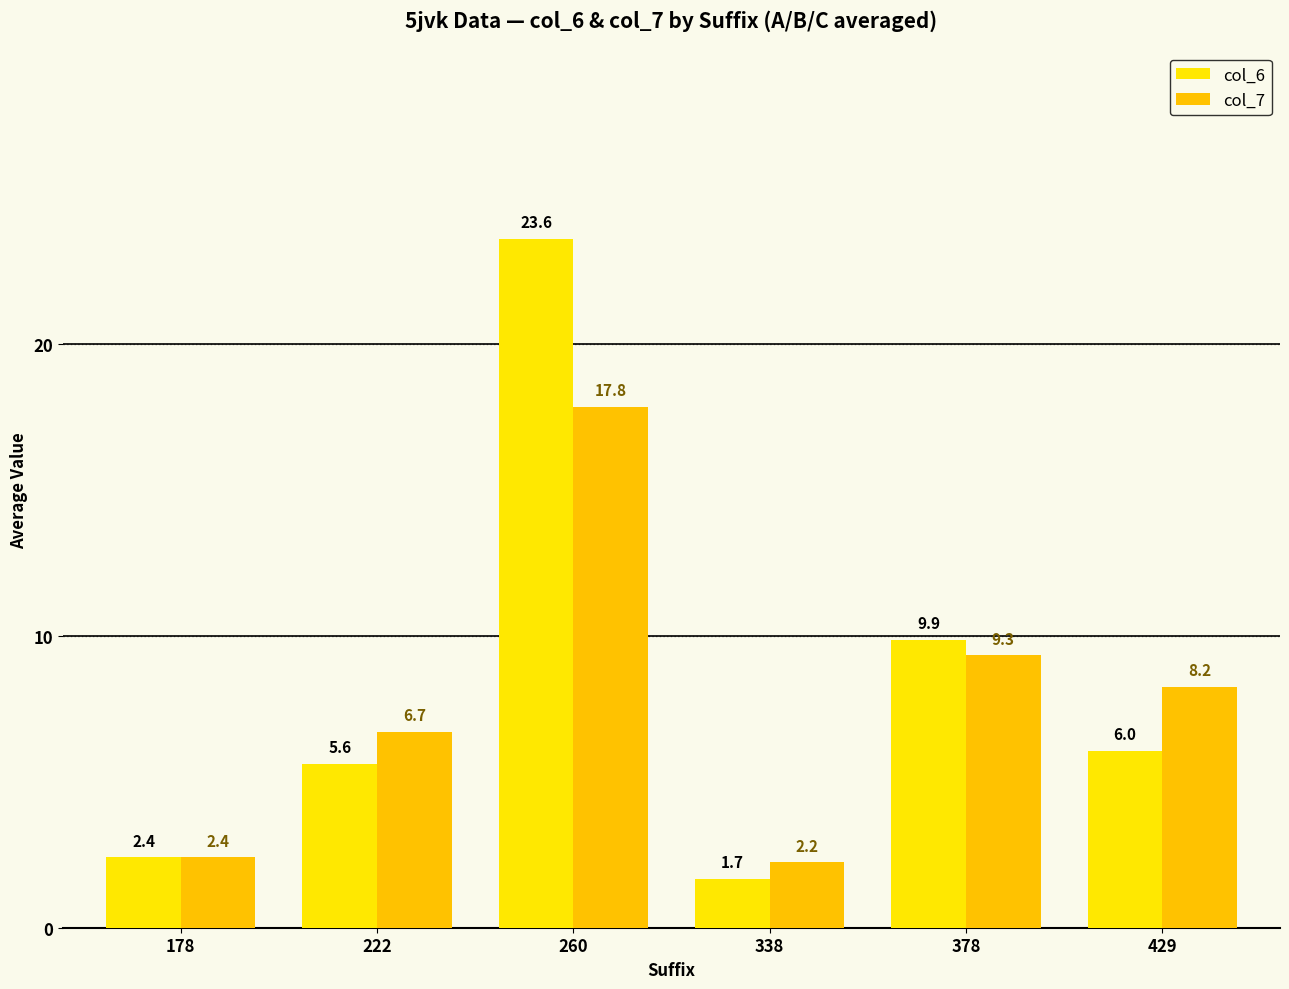

List the series in order of their peak value, highest first.

col_6, col_7